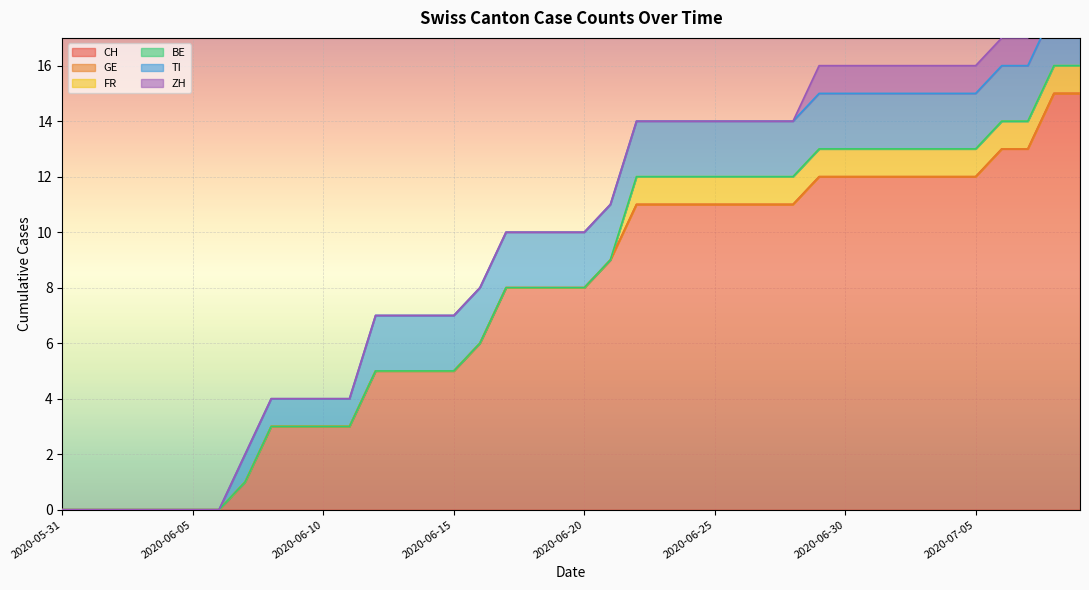

Between 2020-06-21 and 2020-07-02, which series saw the biggest shift?

CH